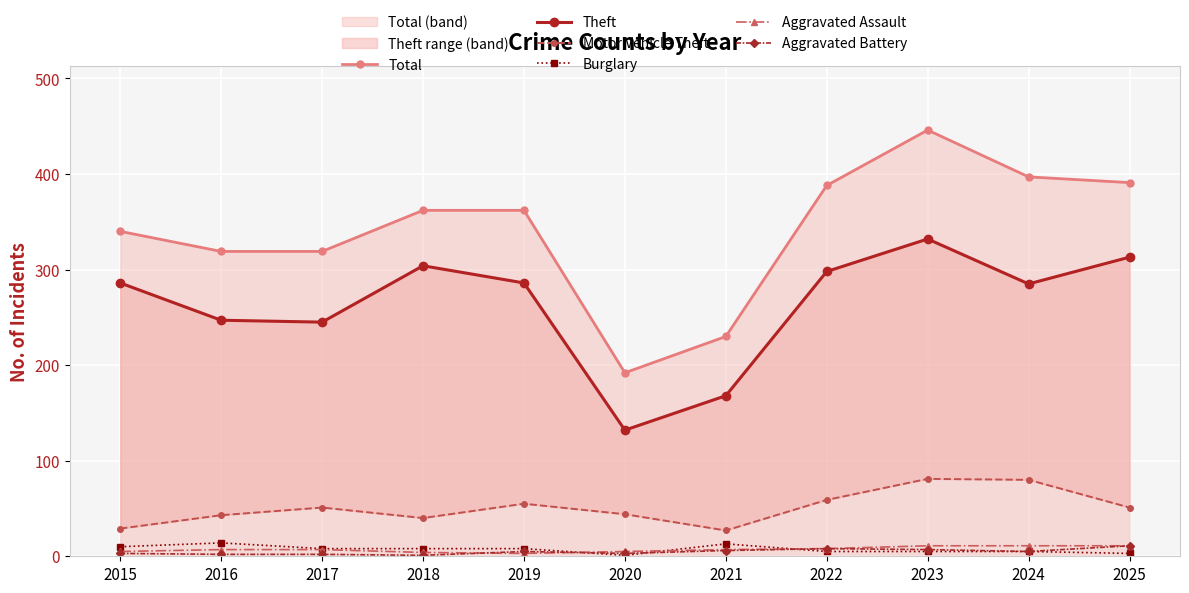

At which category is the sum across all series the highest?

2023